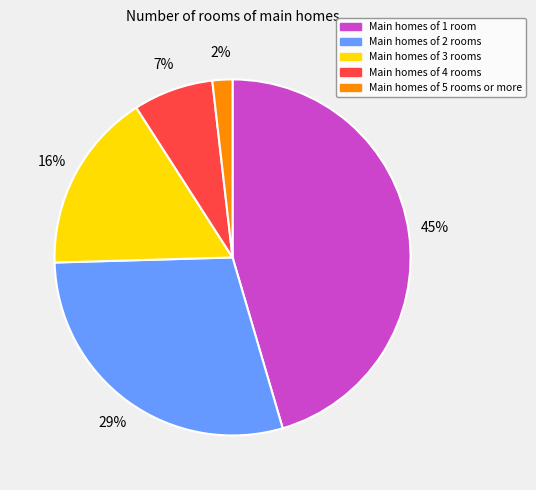

Count the number of slices in the pie.

5